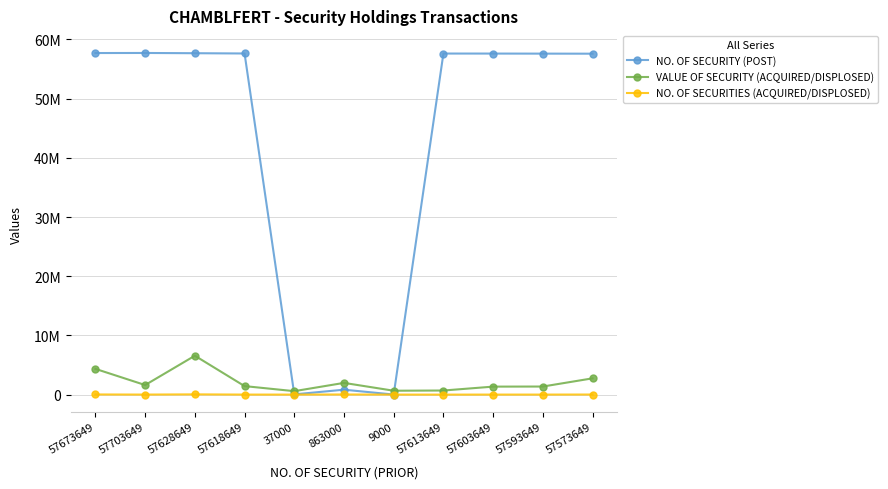

What is the difference between the maximum and minimum values in the NO. OF SECURITIES (ACQUIRED/DISPLOSED) series?

40000